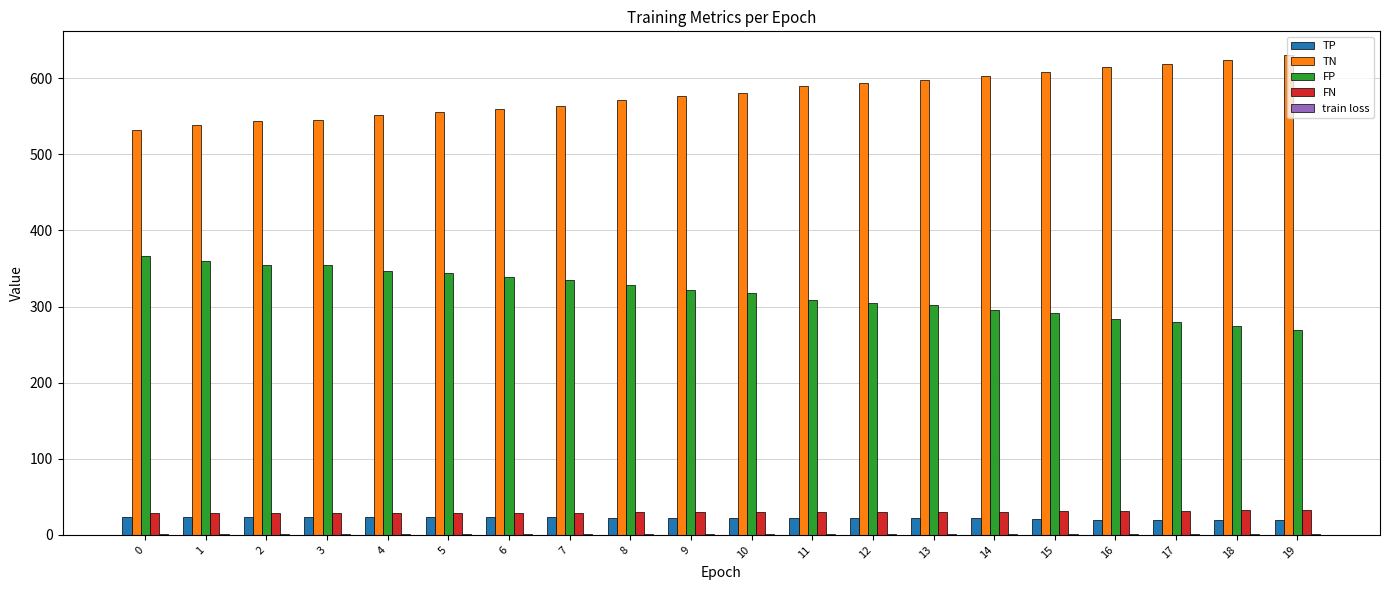

What is the maximum value for FN?

33.0